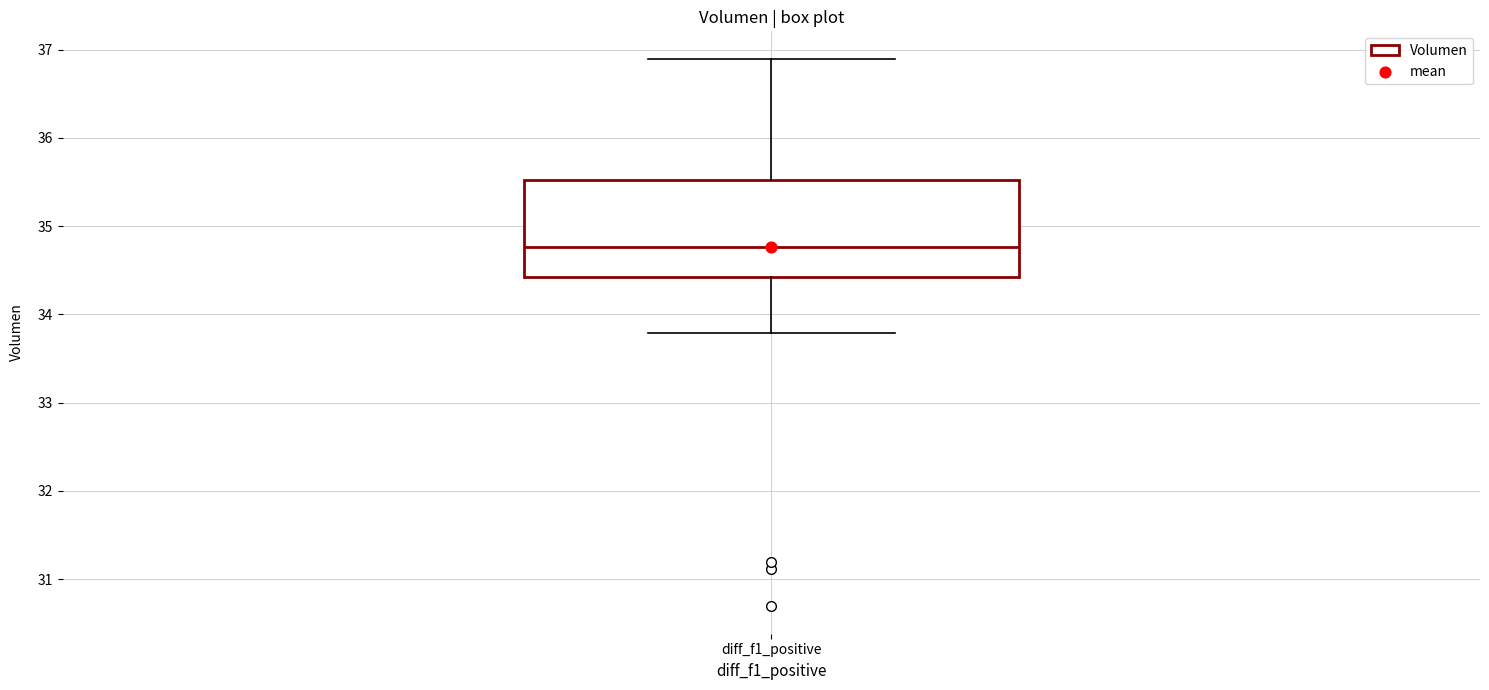

Where does the upper whisker of the box for diff_f1_positive end on the y-axis? The values are not printed on the chart, so give them approximately, as read against the axis.

36.9